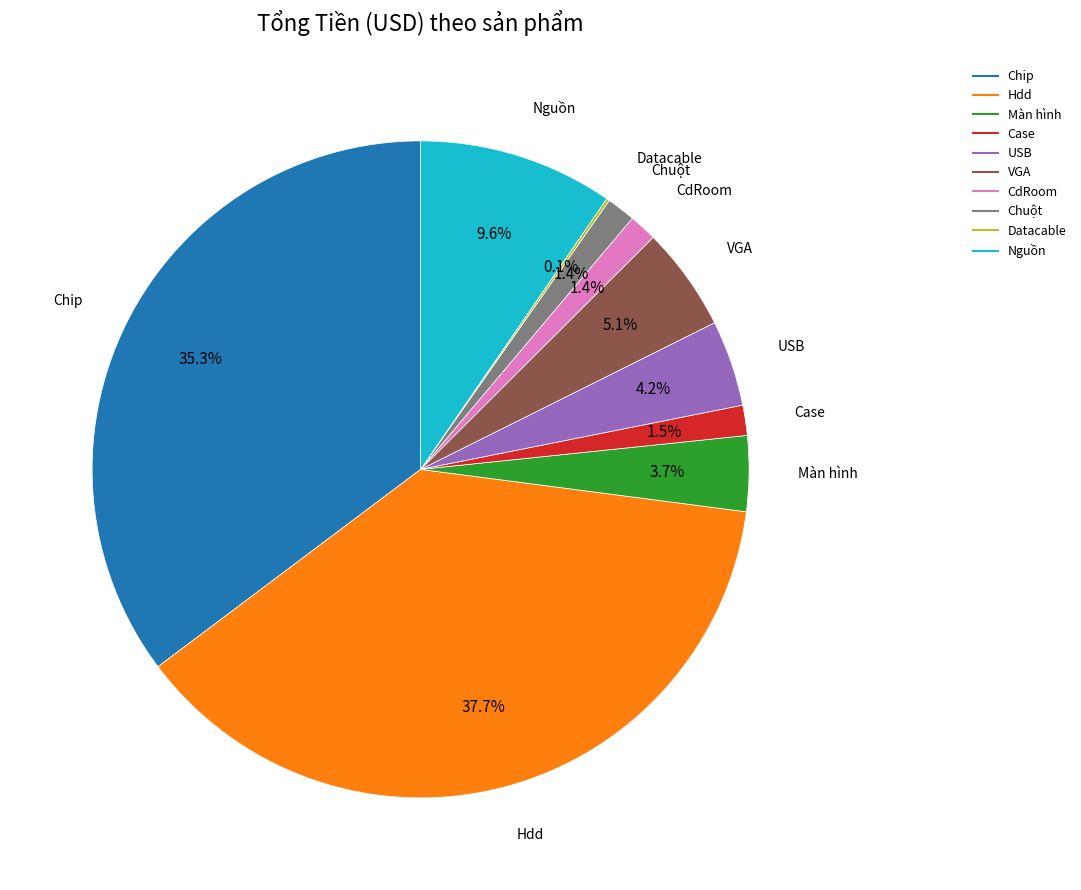

To the nearest percent, what is the difference between the largest and smallest slice percentages?

38%